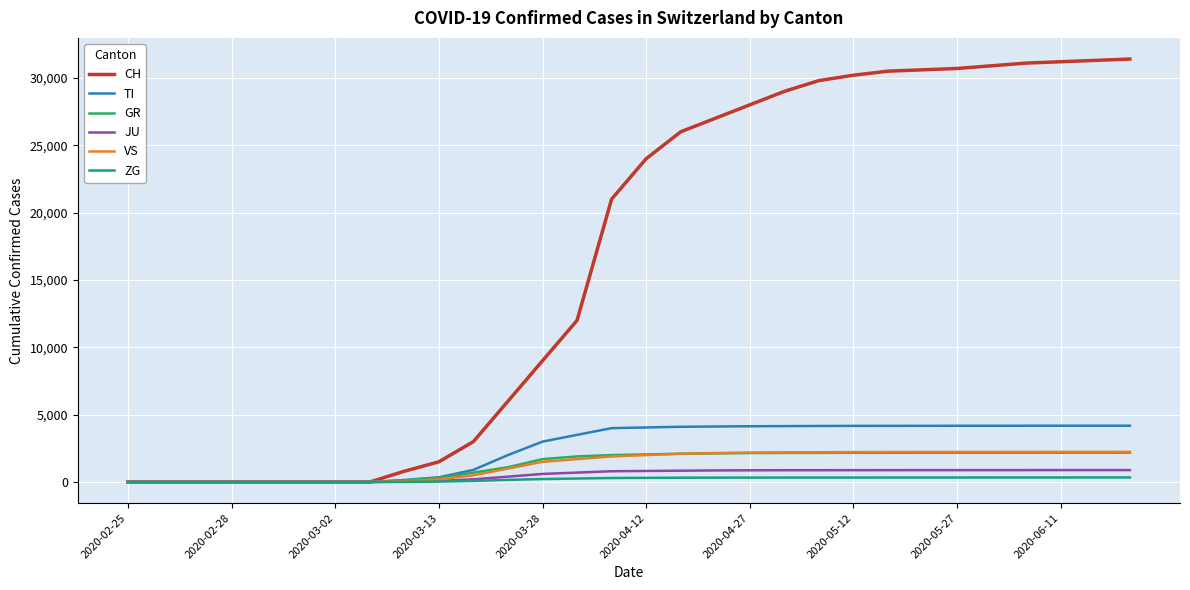

Which series has the largest total across all categories?

CH